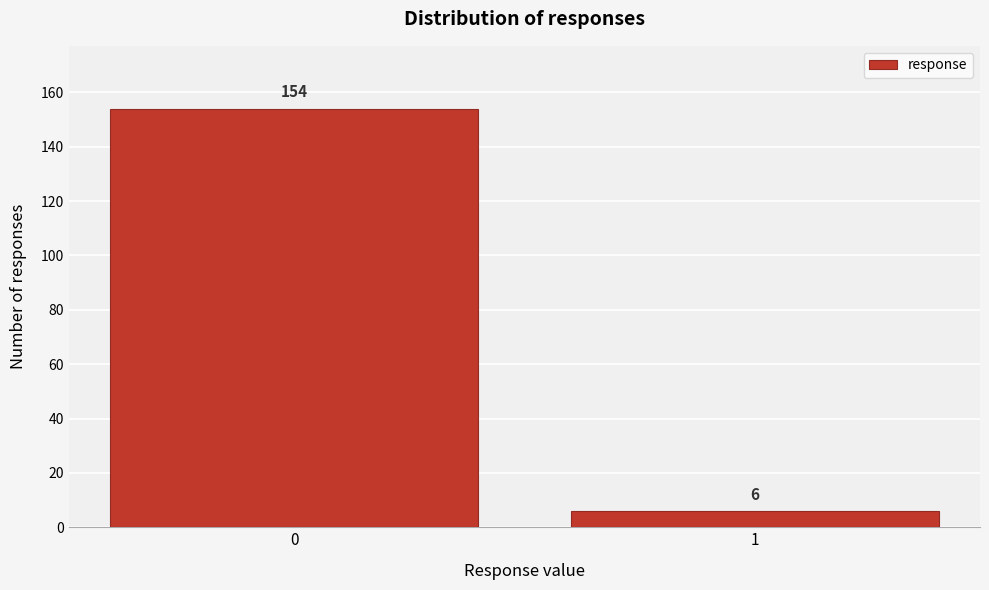

Reading left to right, extract all data points from this chart.

154	6